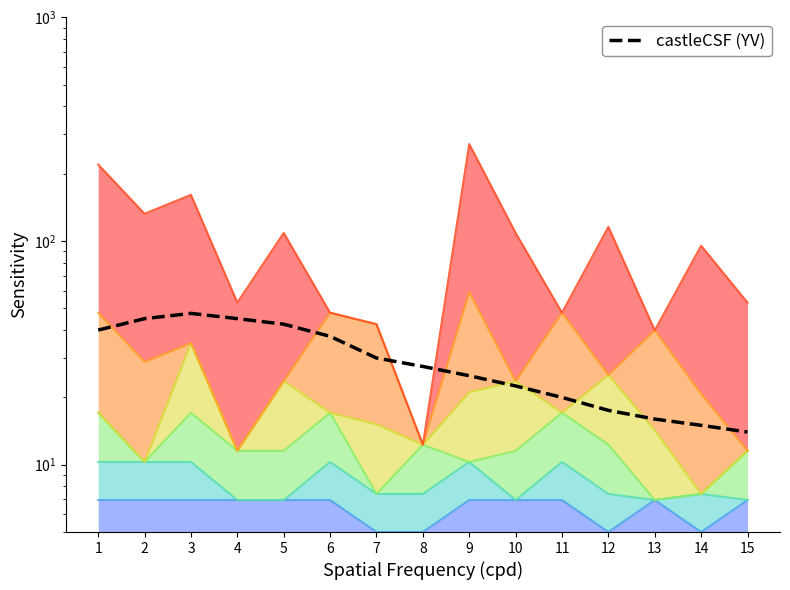

Does the chart display data point markers on the line(s)?

No